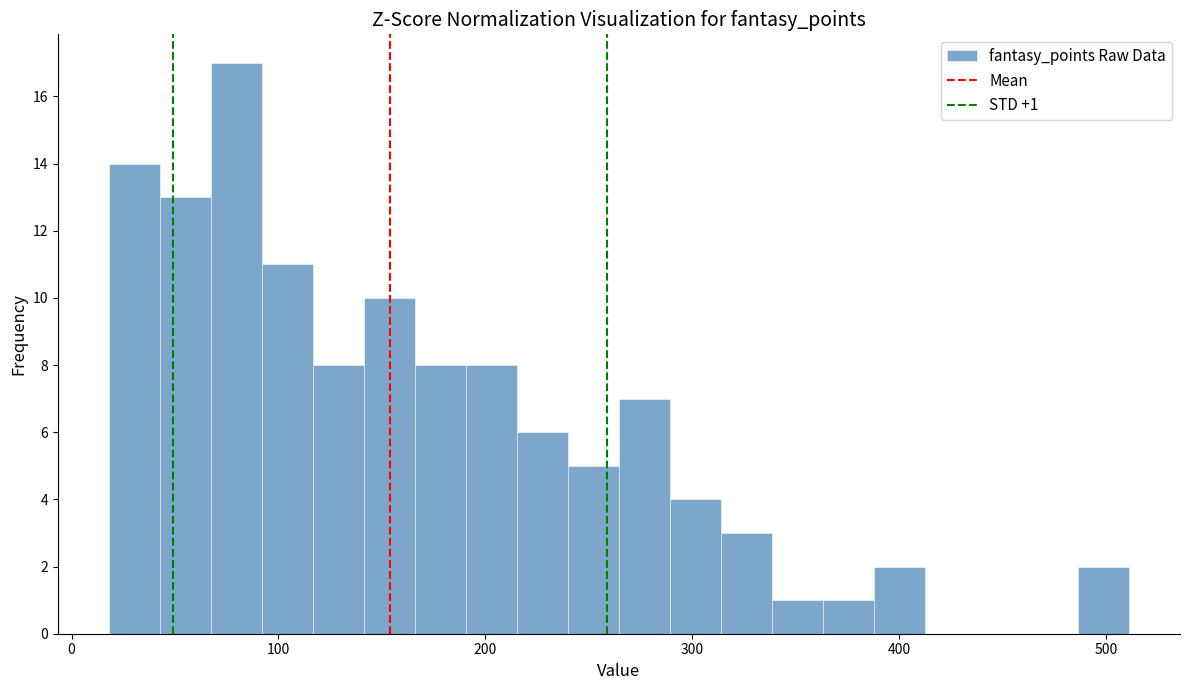

Read against the x-axis, roughly where is the centre of the tallest bar?

80